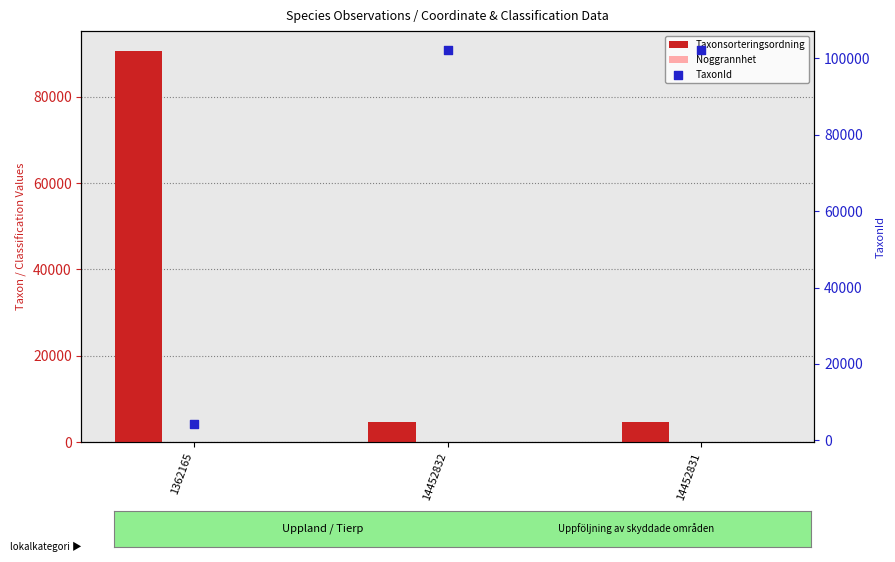

What are all the series names shown in the legend?

Taxonsorteringsordning, Noggrannhet, TaxonId